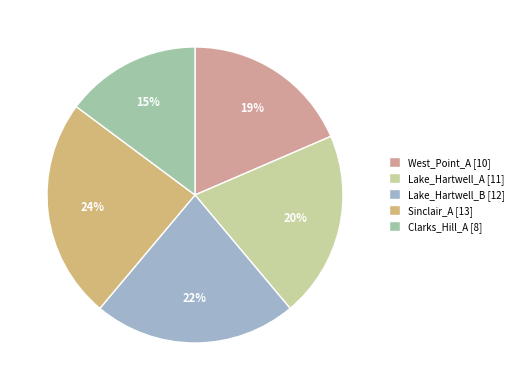

Rank the categories by value from lowest to highest.

Clarks_Hill_A, West_Point_A, Lake_Hartwell_A, Lake_Hartwell_B, Sinclair_A